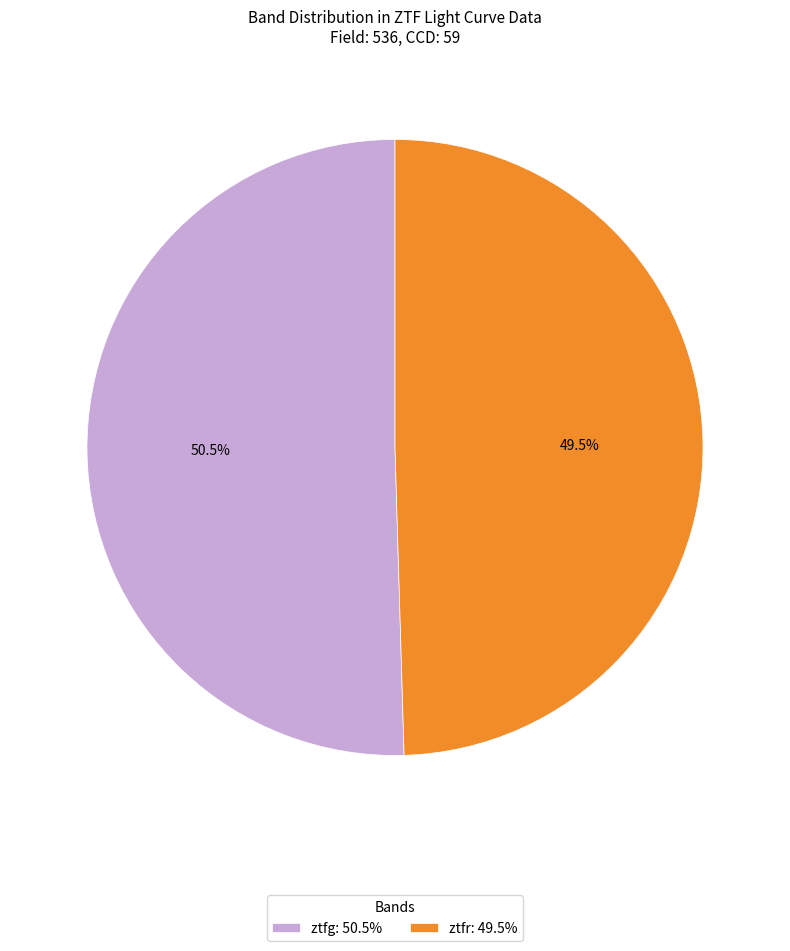

What is the ratio of the value at ztfr to the value at ztfg?

1.0